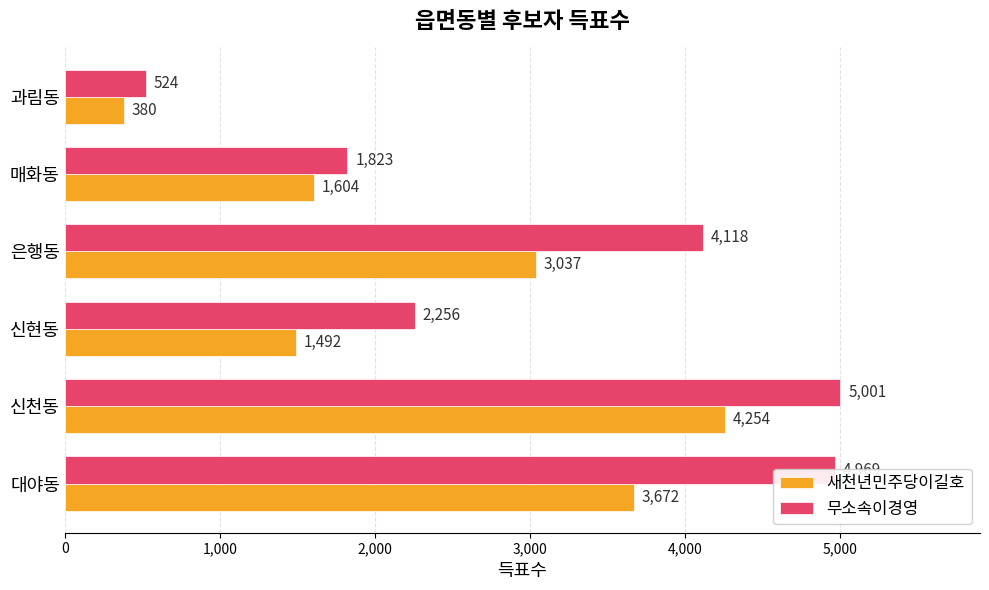

Which category has the lowest value across all series?

과림동